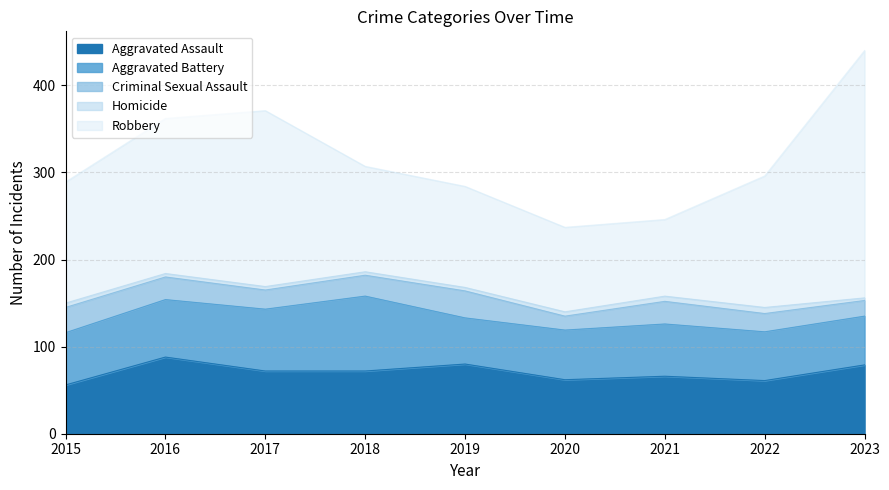

True or false: Homicide and Aggravated Battery intersect in this chart.

False